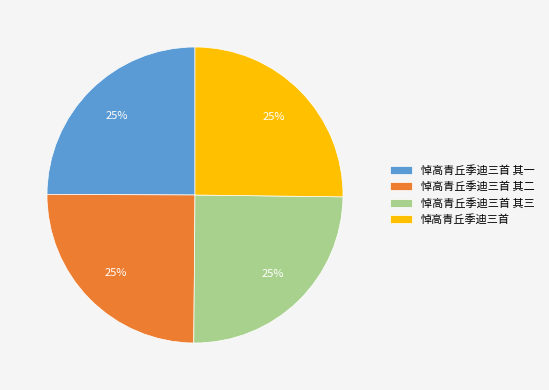

To the nearest percent, what portion does 悼高青丘季迪三首 represent?

25%